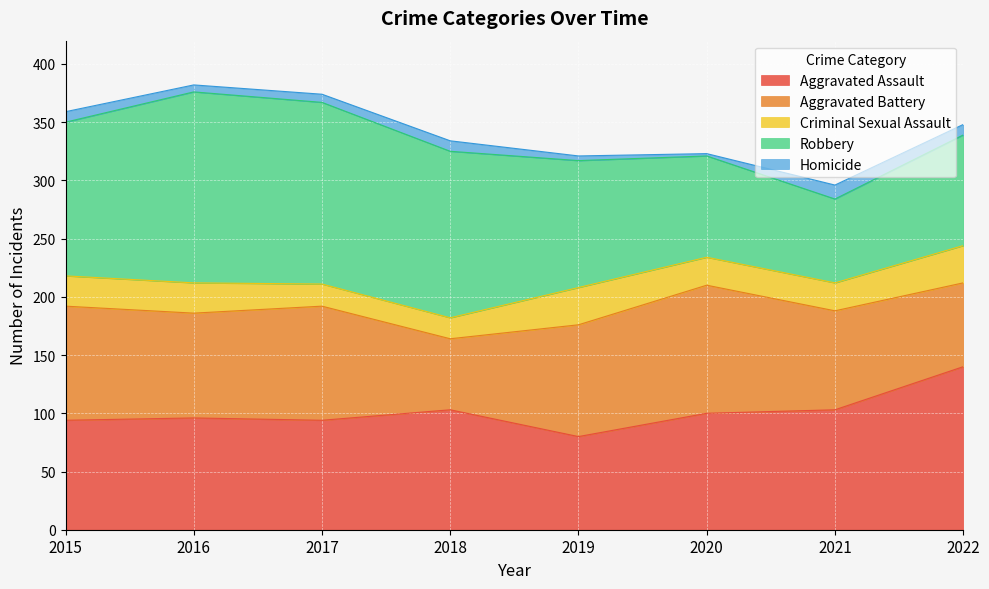

Where is Homicide nearest to the value 7?

2017